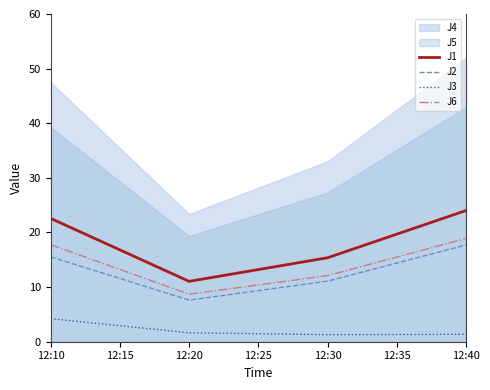

Where is J6 nearest to the value 13?

12:30